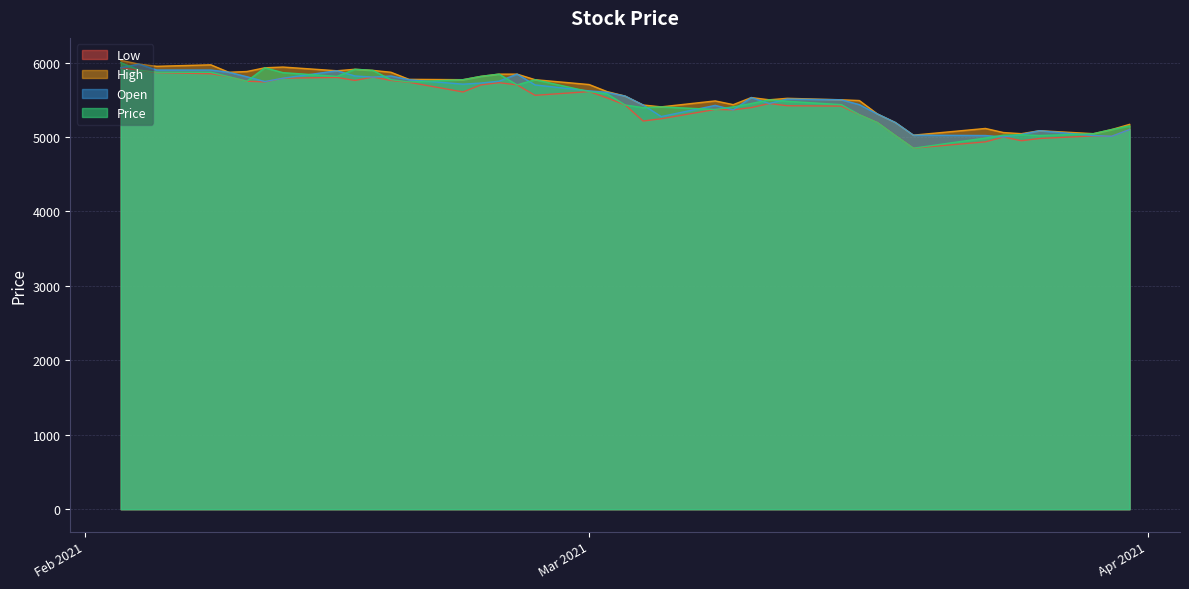

Does the chart display data point markers on the line(s)?

No